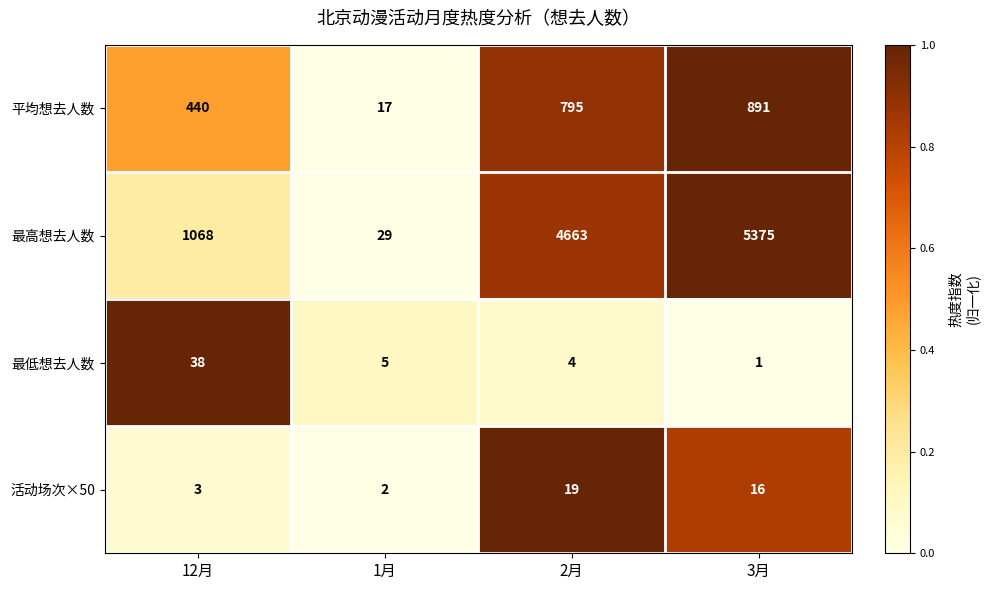

What is the maximum value for 活动场次×50?

19